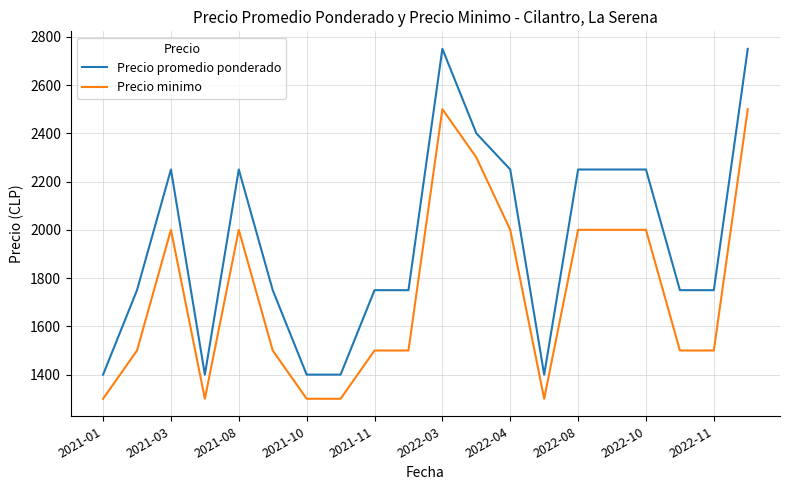

Which series has the largest range (max minus min)?

Precio promedio ponderado